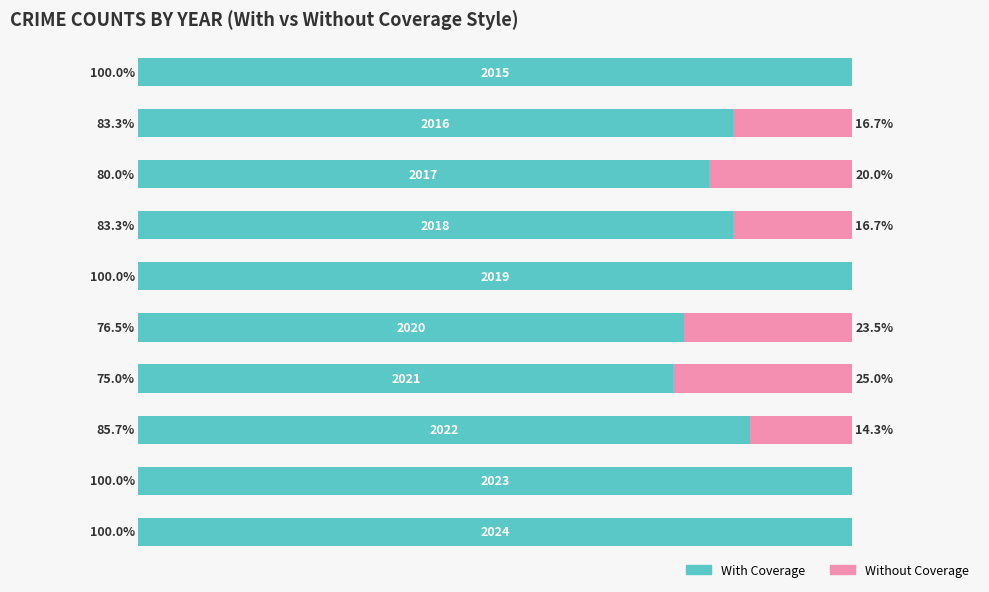

What is the average value of the With Coverage series?

88.4